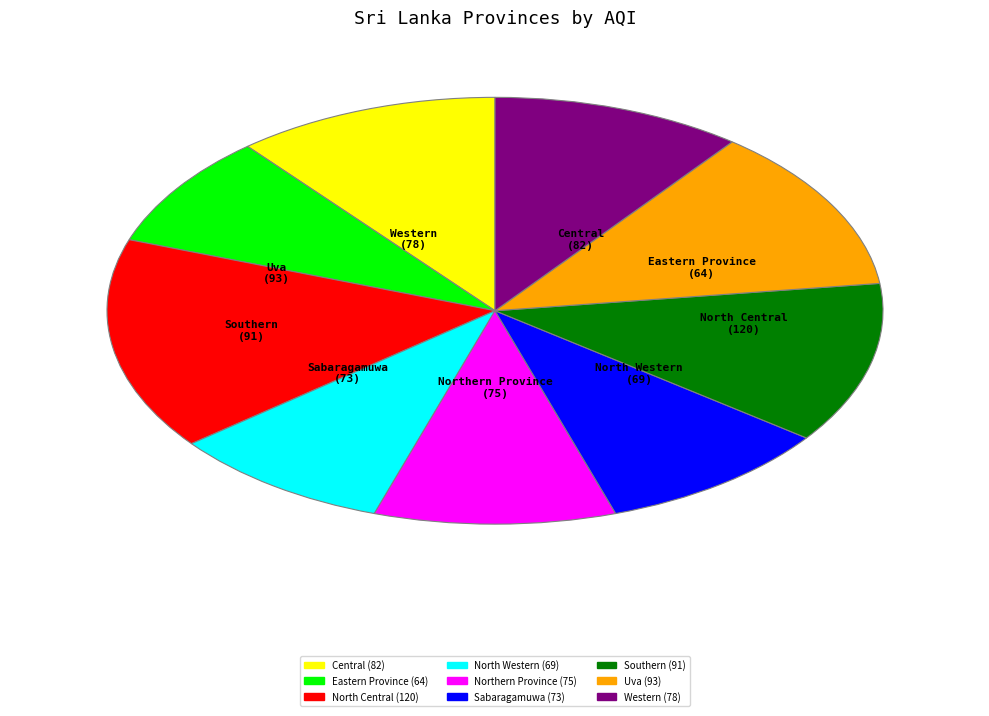

Does any single category account for the majority?

No